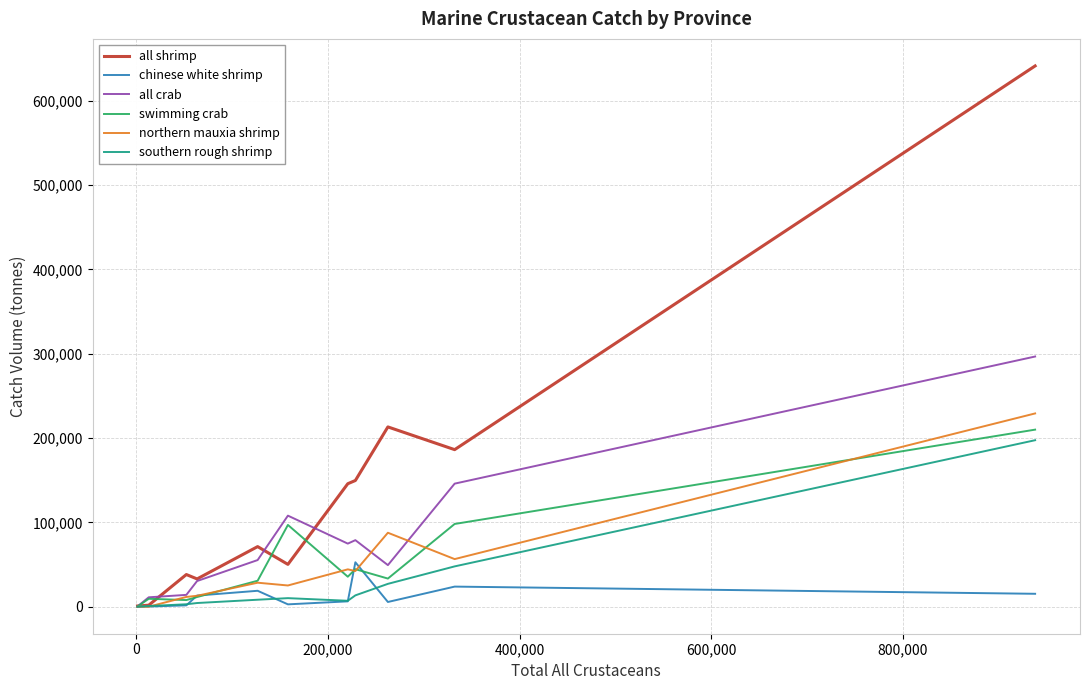

What is the maximum value shown in the chart?

641221